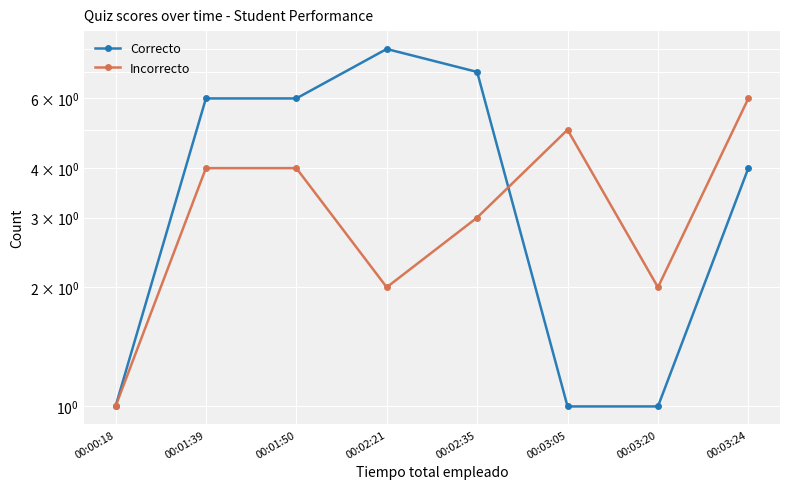

What is the difference between the maximum and second lowest values in the Incorrecto series?

4